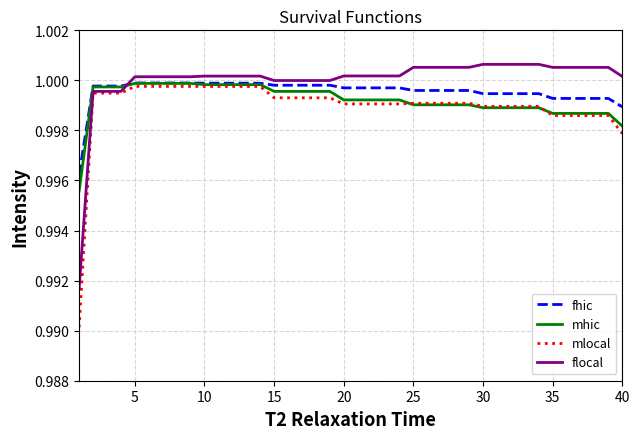

List the series in order of their overall mean, highest first.

flocal, fhic, mhic, mlocal